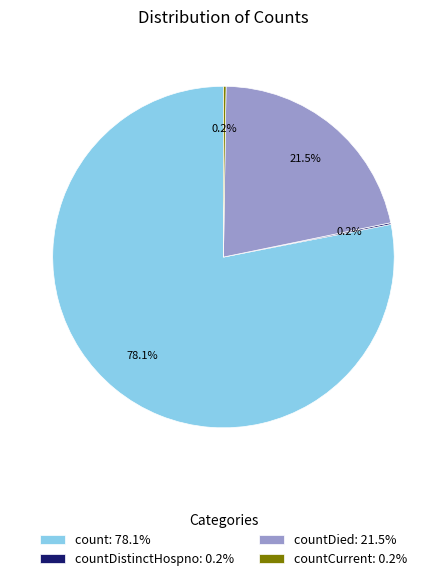

Does count: 78.1% account for over 50% of the chart?

Yes